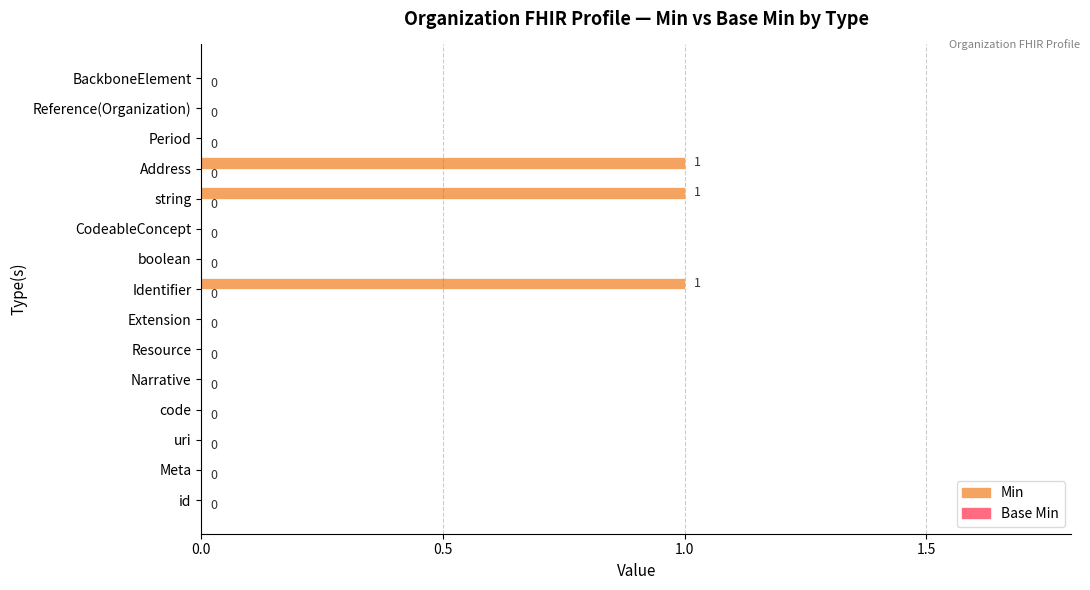

How many values are between 0 and 1?

15